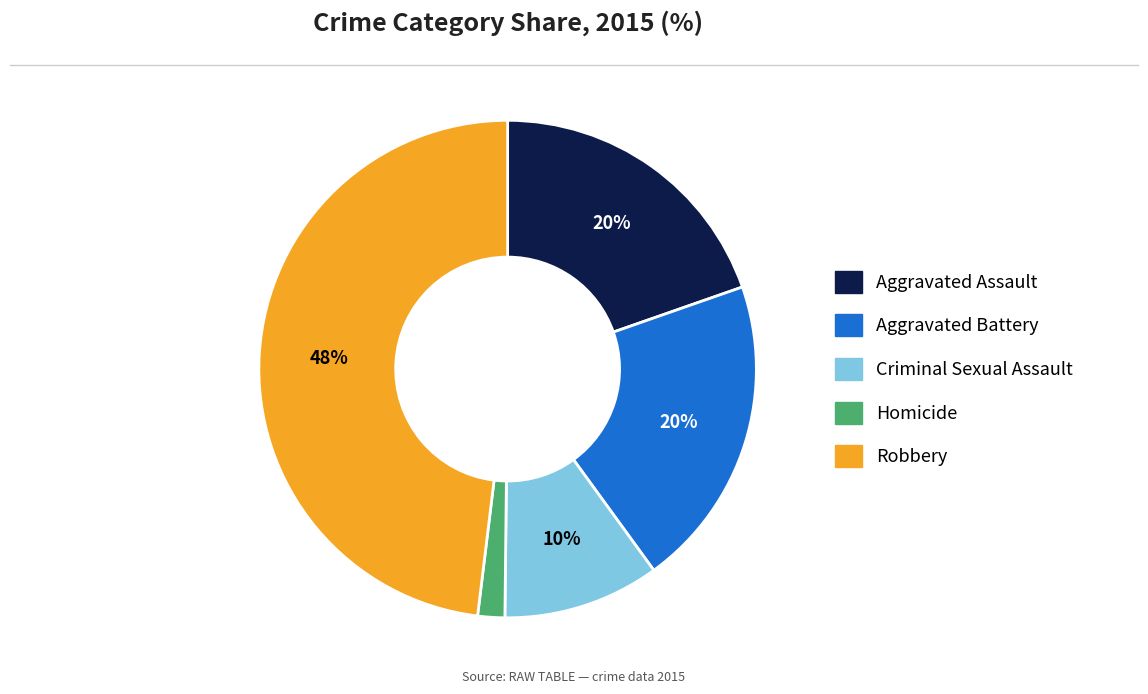

Which slice is the smallest?

Homicide